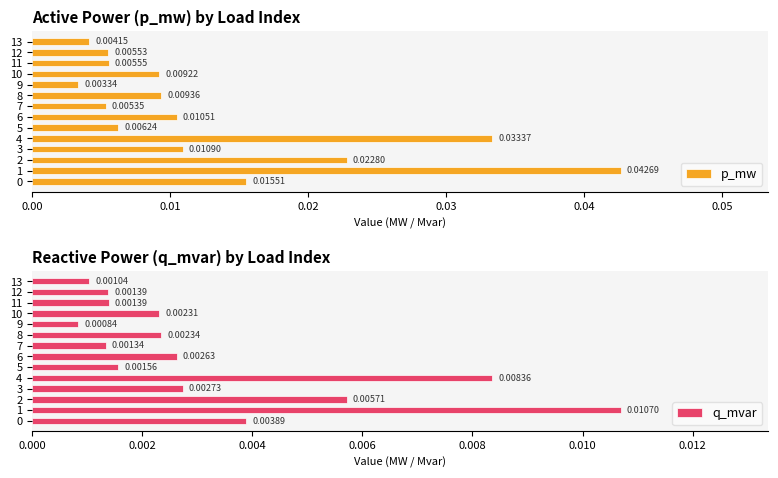

Does the chart contain any negative values?

No